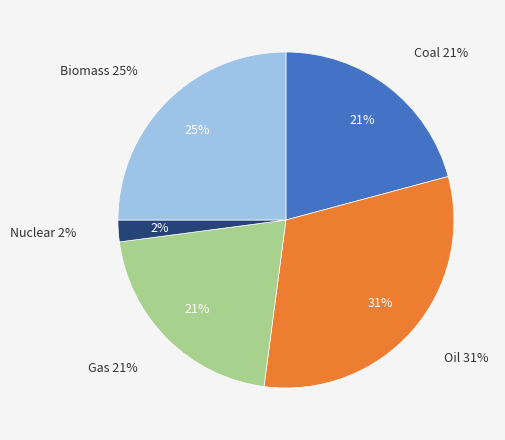

To the nearest percent, what portion does Gas represent?

21%